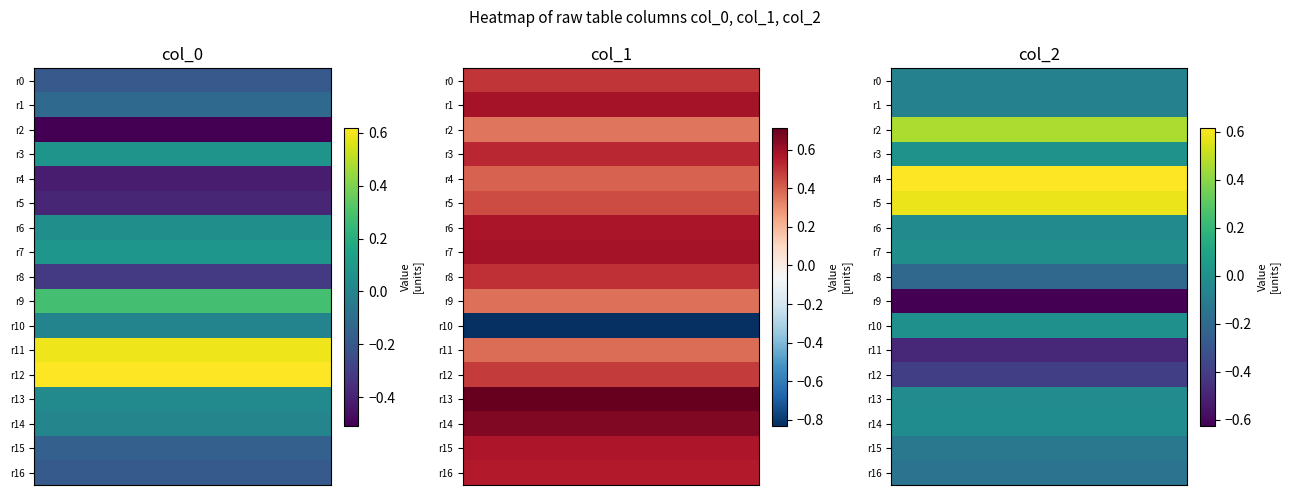

How many values in the col_0 series exceed 0?

9